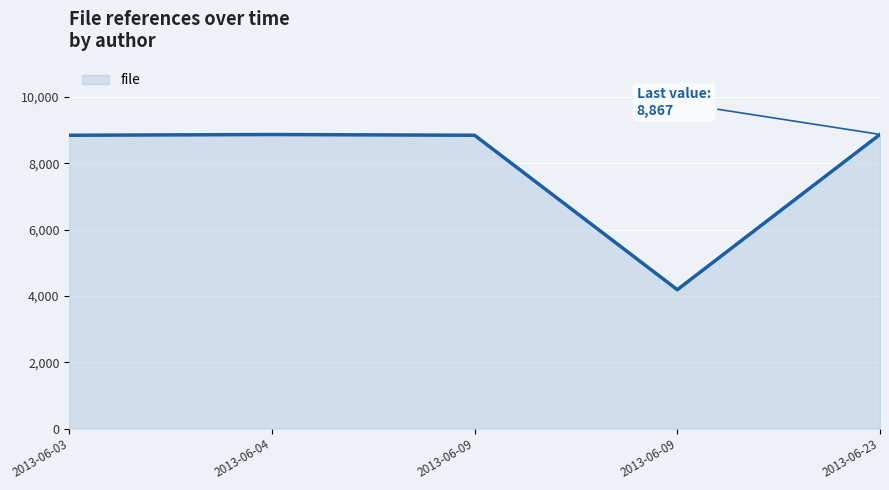

How many lines are shown in the chart?

1